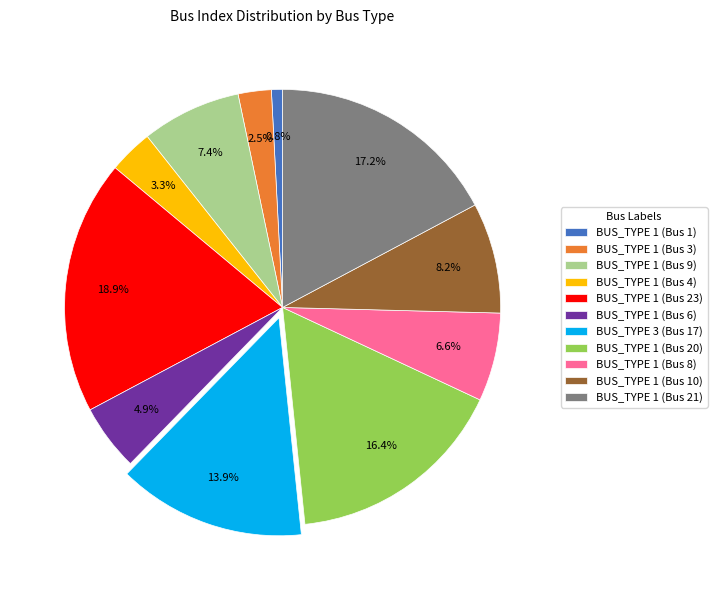

Which slice is the largest?

BUS_TYPE 1 (Bus 23)